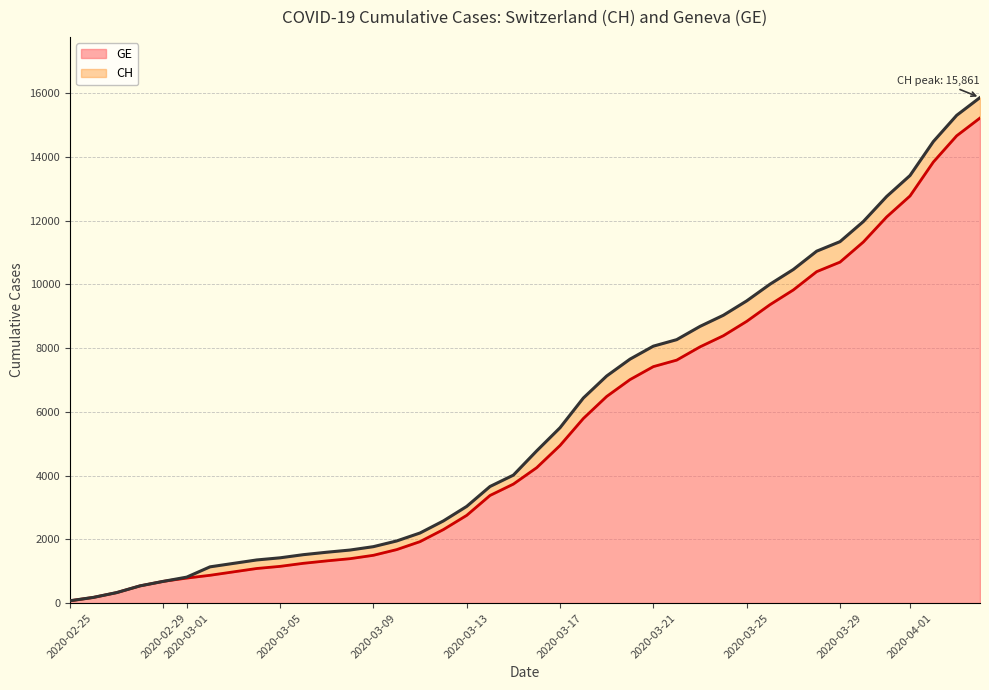

Rank the series by their average value, from highest to lowest.

CH, GE